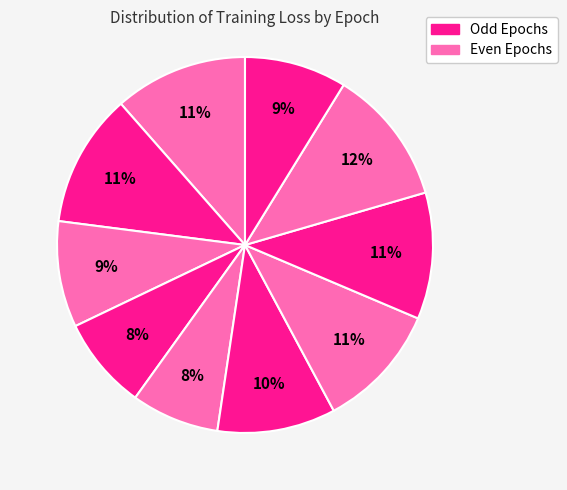

How many segments does this pie chart have?

10